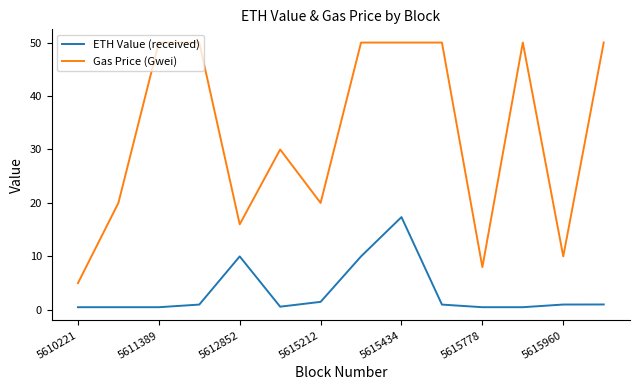

Rank the series by their average value, from highest to lowest.

Gas Price (Gwei), ETH Value (received)